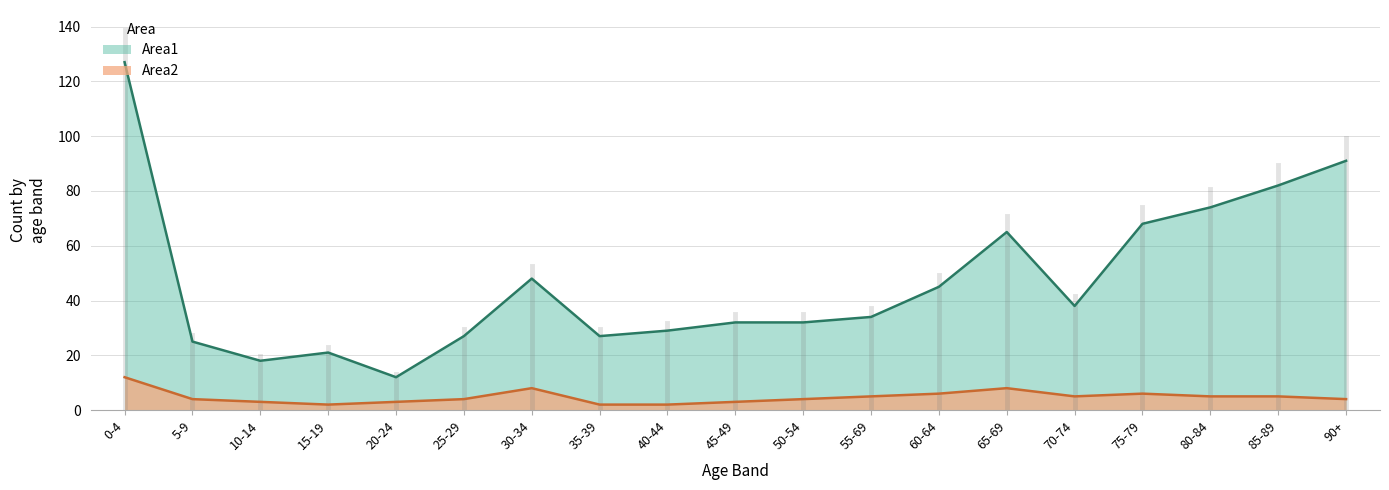

True or false: Area2 and Area1 intersect in this chart.

False